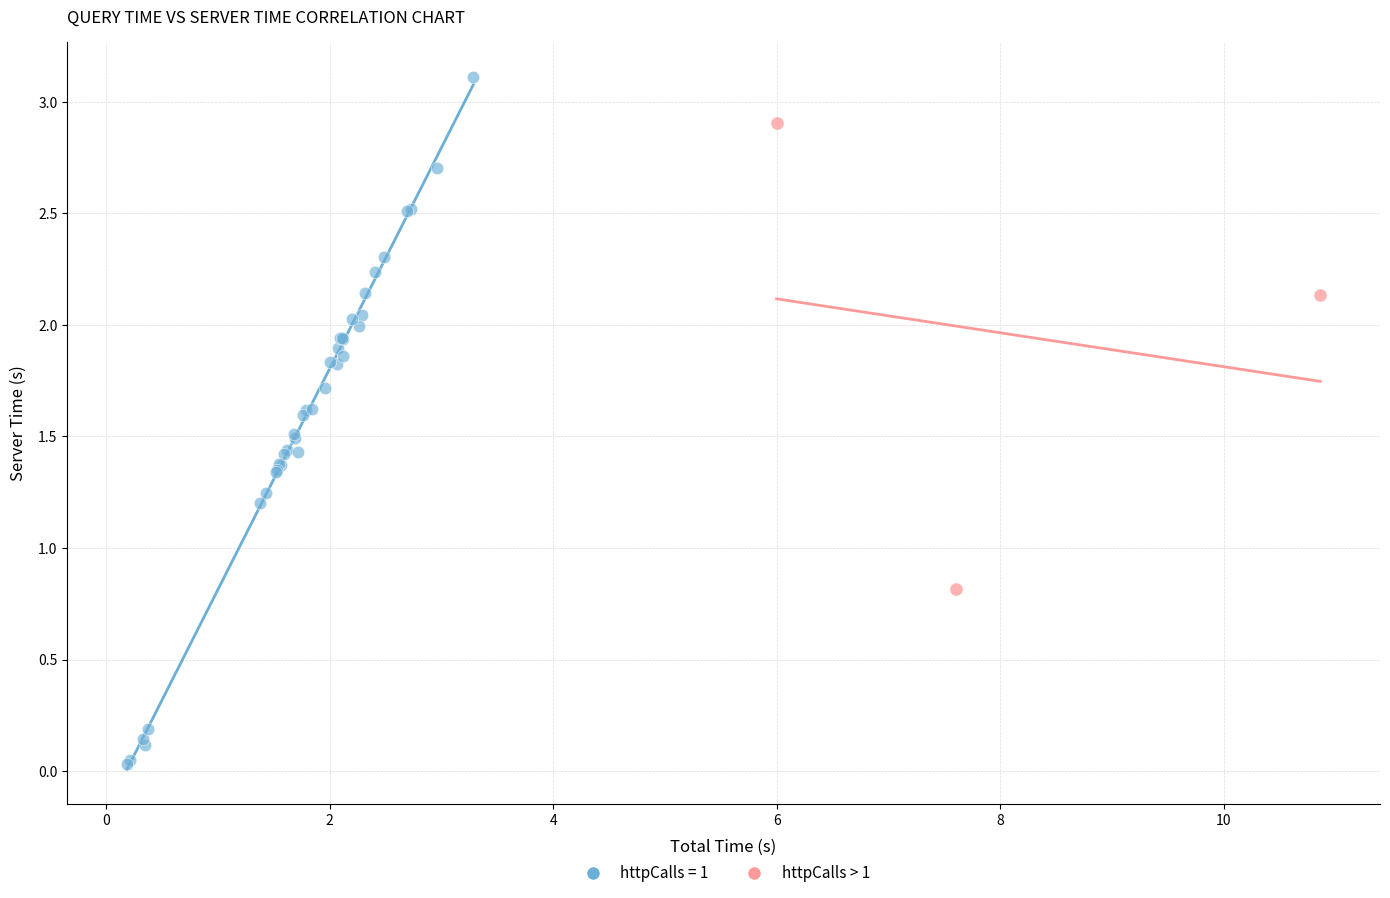

Which series has the largest Y range (max minus min)?

httpCalls = 1